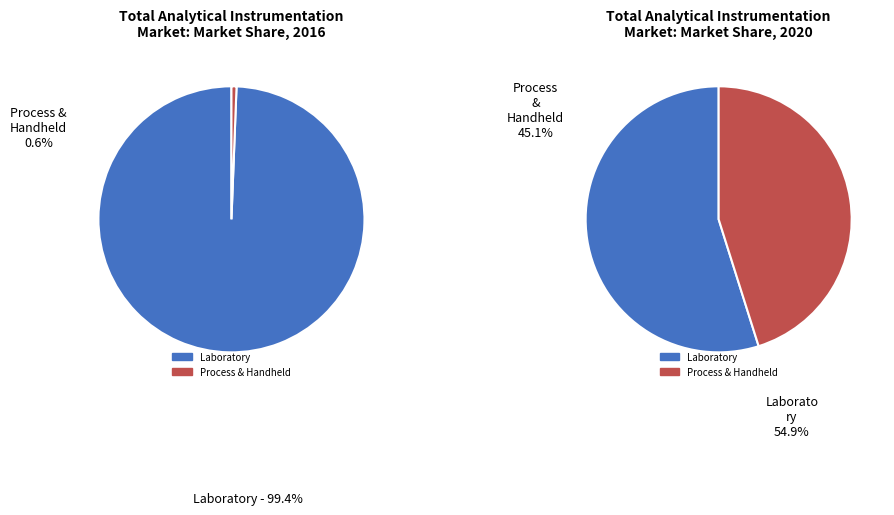

Is it true that 10 is 89% of the pie?

False